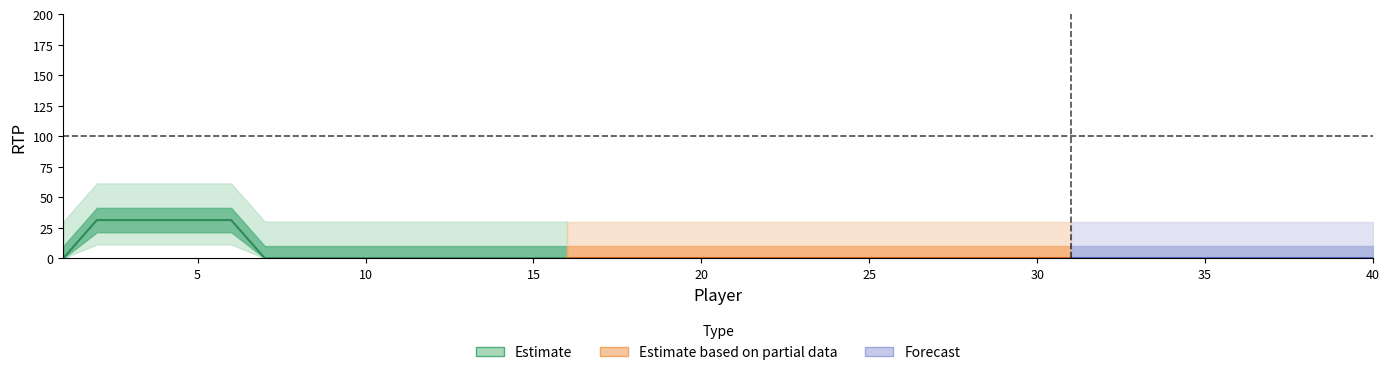

How many interior local peaks (higher than both neighbors) does the data have?

1